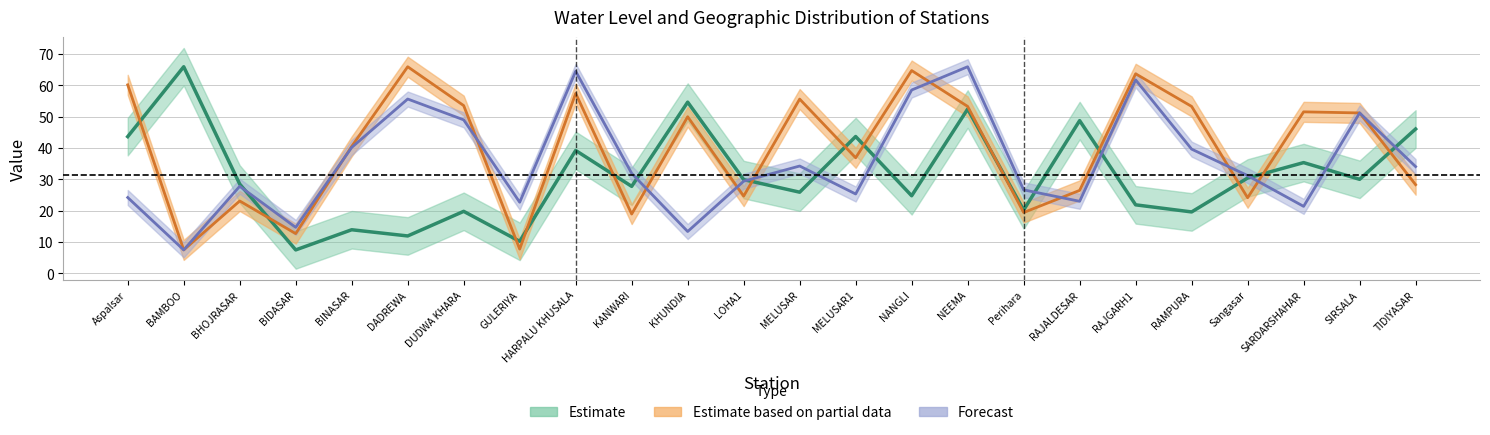

What is the difference between the second highest and second lowest values in the long series?

51.2